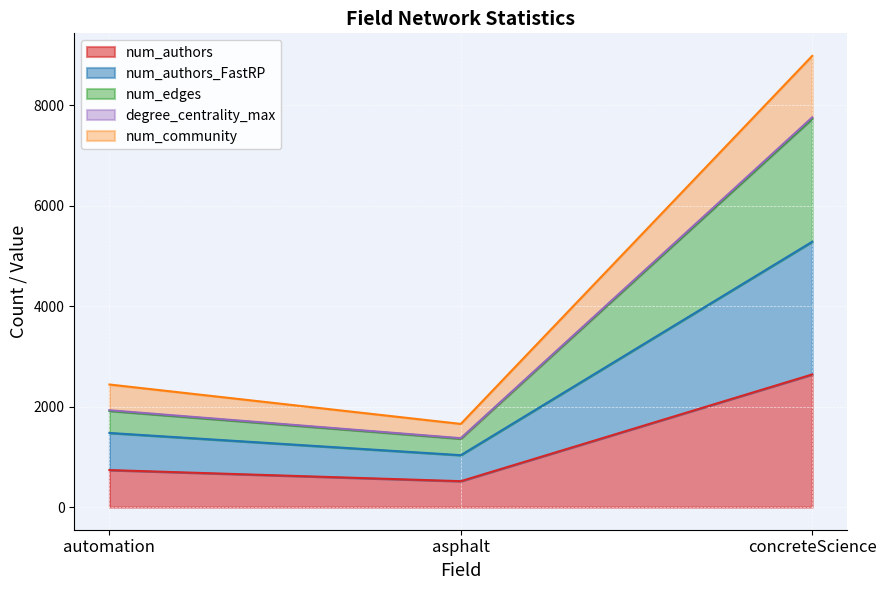

What are all the series names shown in the legend?

num_authors, num_authors_FastRP, num_edges, degree_centrality_max, num_community